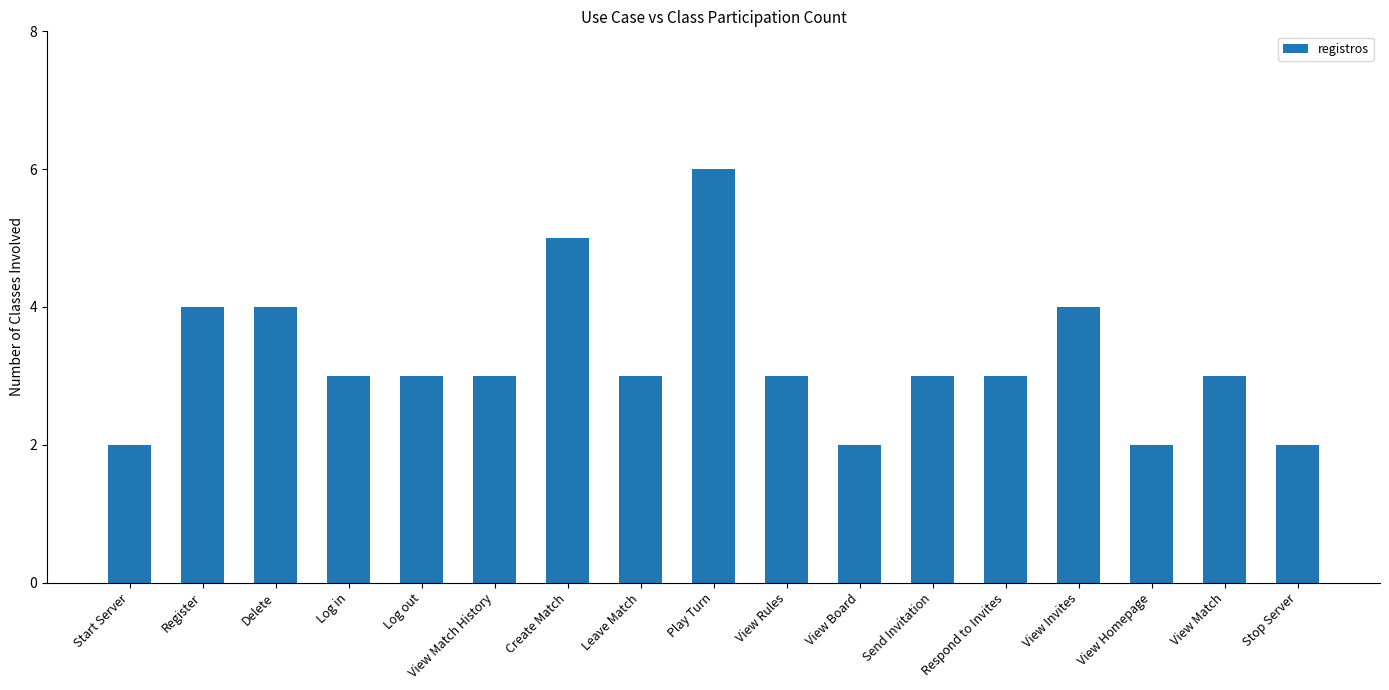

The value at Delete is 4. True or false?

True